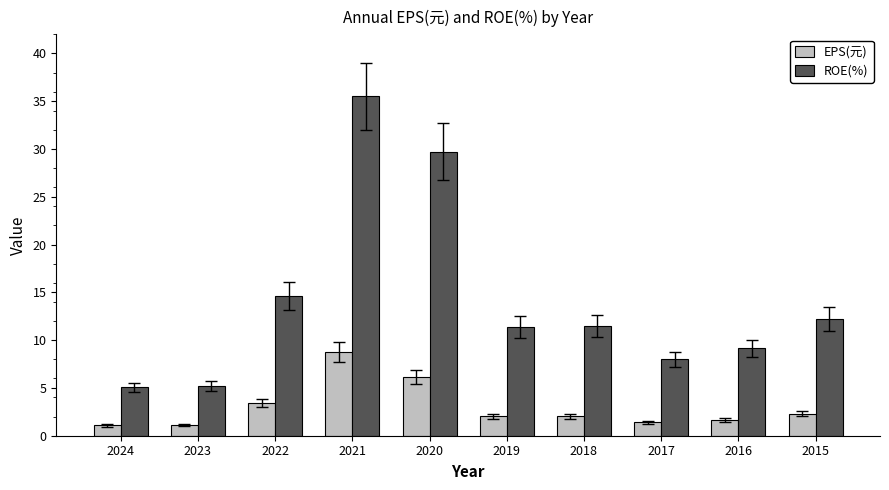

What is the minimum value shown in the chart?

1.1